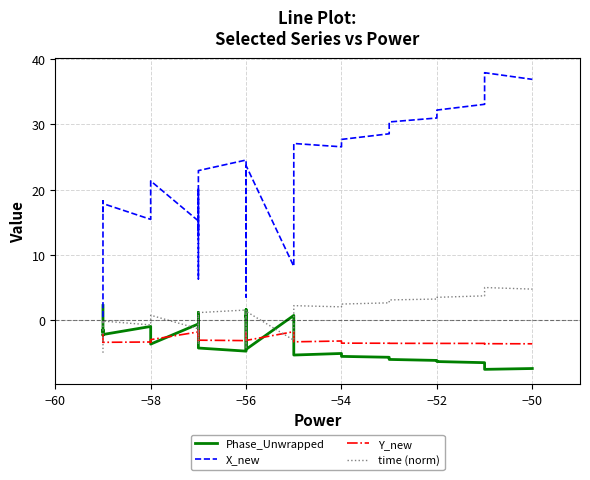

True or false: time (norm) has a value of 1.9 at 16.

False